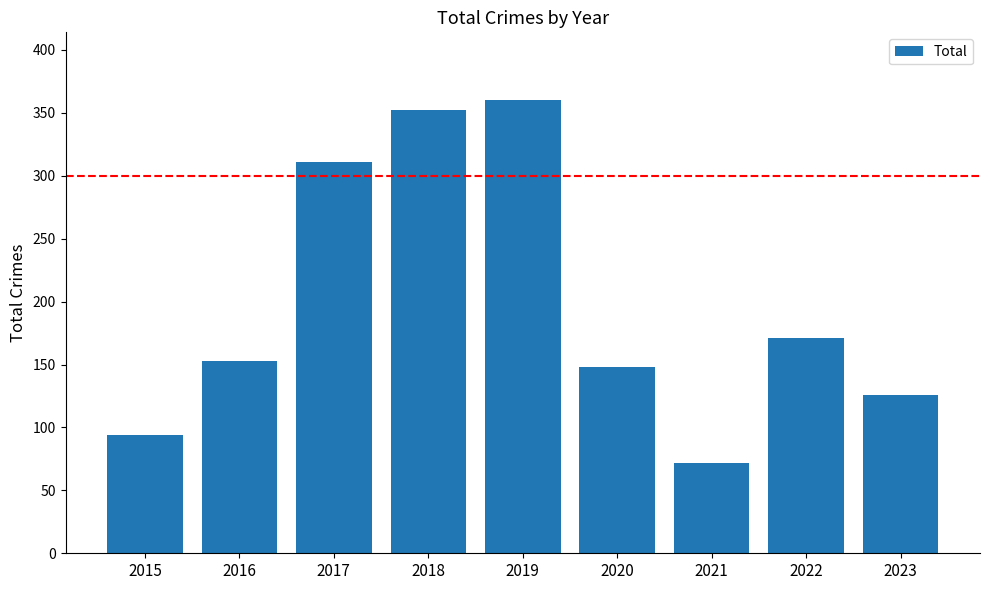

The chart shows a value of 126 at 2023. True or false?

True